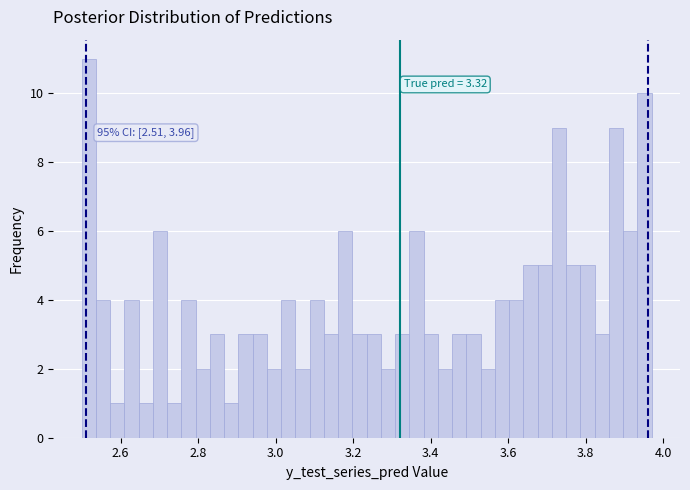

Around what value on the x-axis is the tallest bar? Give the approximate position of its centre, as read against the axis.

2.52